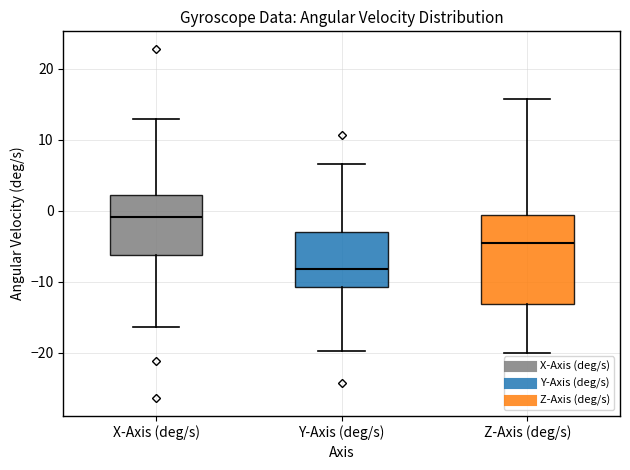

Reading left to right, transcribe this box plot: for each box, give where its median line is, the range the box spans, and where its two whiskers end, as read against the y-axis. The values are not printed on the chart, so give them approximately, as read against the axis.

X-Axis (deg/s): median -1, box -6 to 2, whiskers -16 to 13
Y-Axis (deg/s): median -8, box -11 to -3, whiskers -20 to 7
Z-Axis (deg/s): median -5, box -13 to -1, whiskers -20 to 16